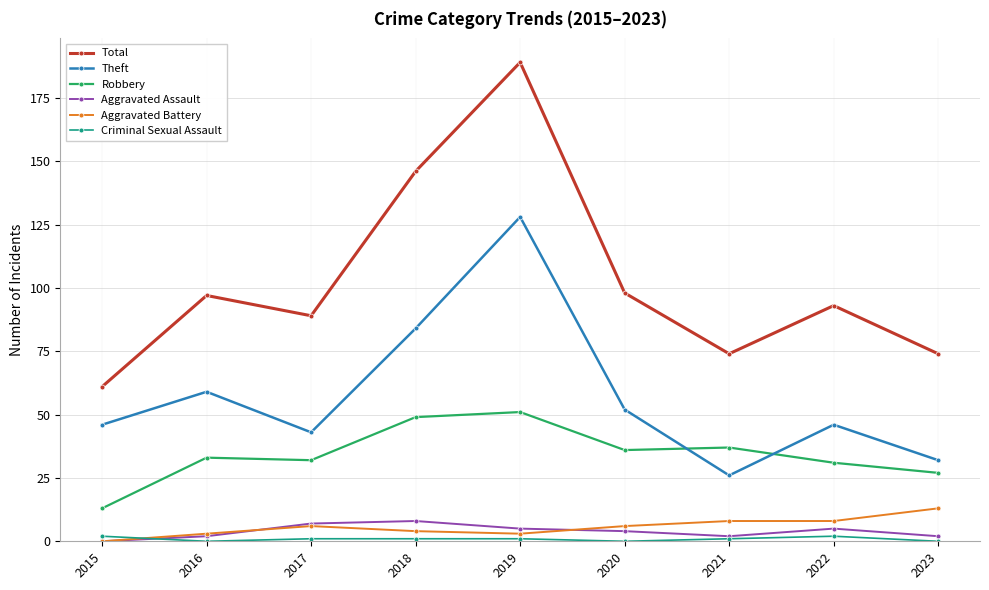

List the series in order of their peak value, lowest first.

Criminal Sexual Assault, Aggravated Assault, Aggravated Battery, Robbery, Theft, Total